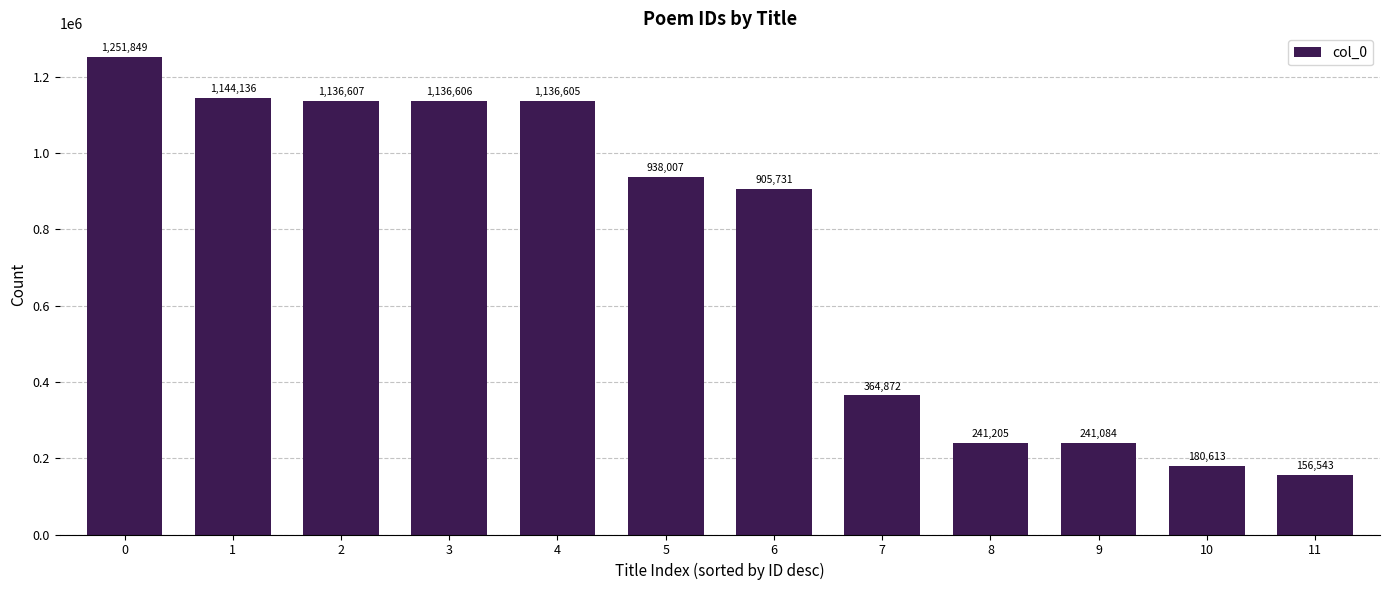

Reading right to left, what are all the values shown in this chart?

156543	180613	241084	241205	364872	905731	938007	1136605	1136606	1136607	1144136	1251849